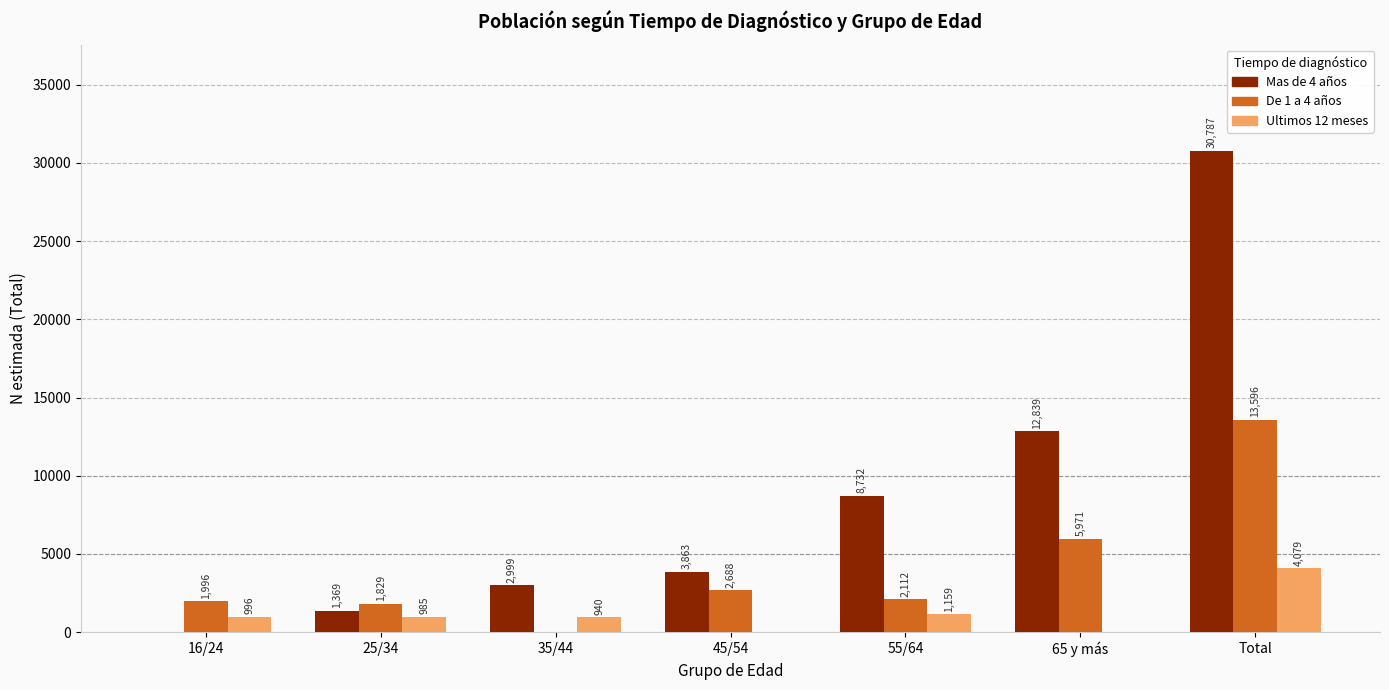

How many groups of bars are there?

7